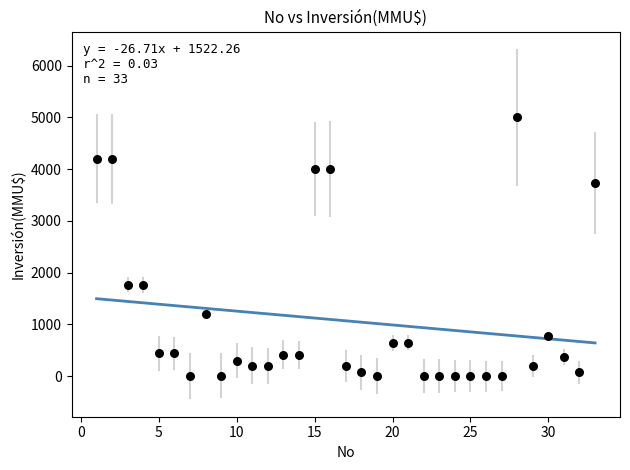

What is the range of X values (max minus min)?

32.0